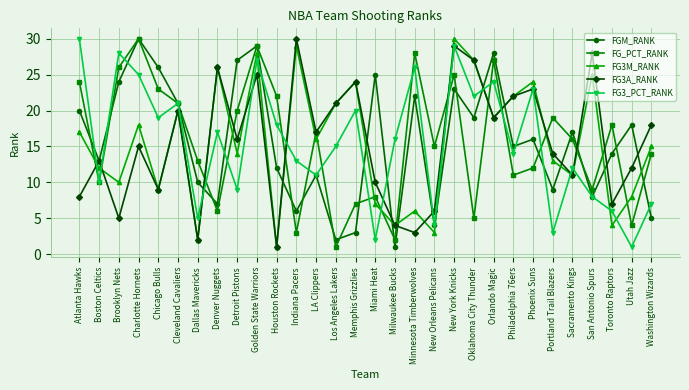

At which label is FG3A_RANK closest to 15?

Charlotte Hornets